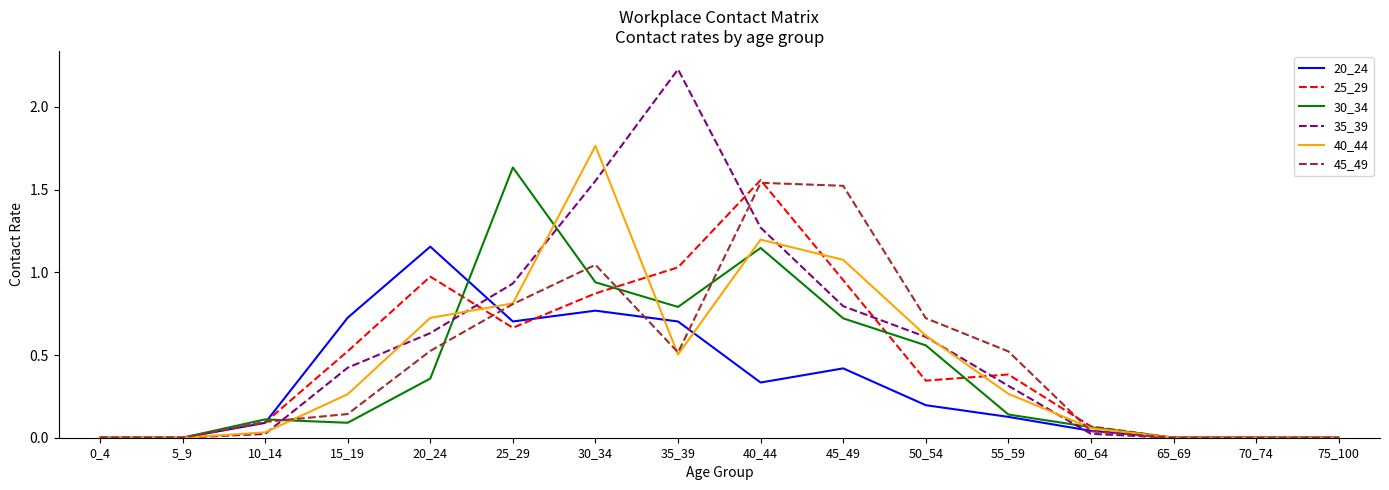

Between 20_24 and 40_44, which series saw the biggest shift?

45_49